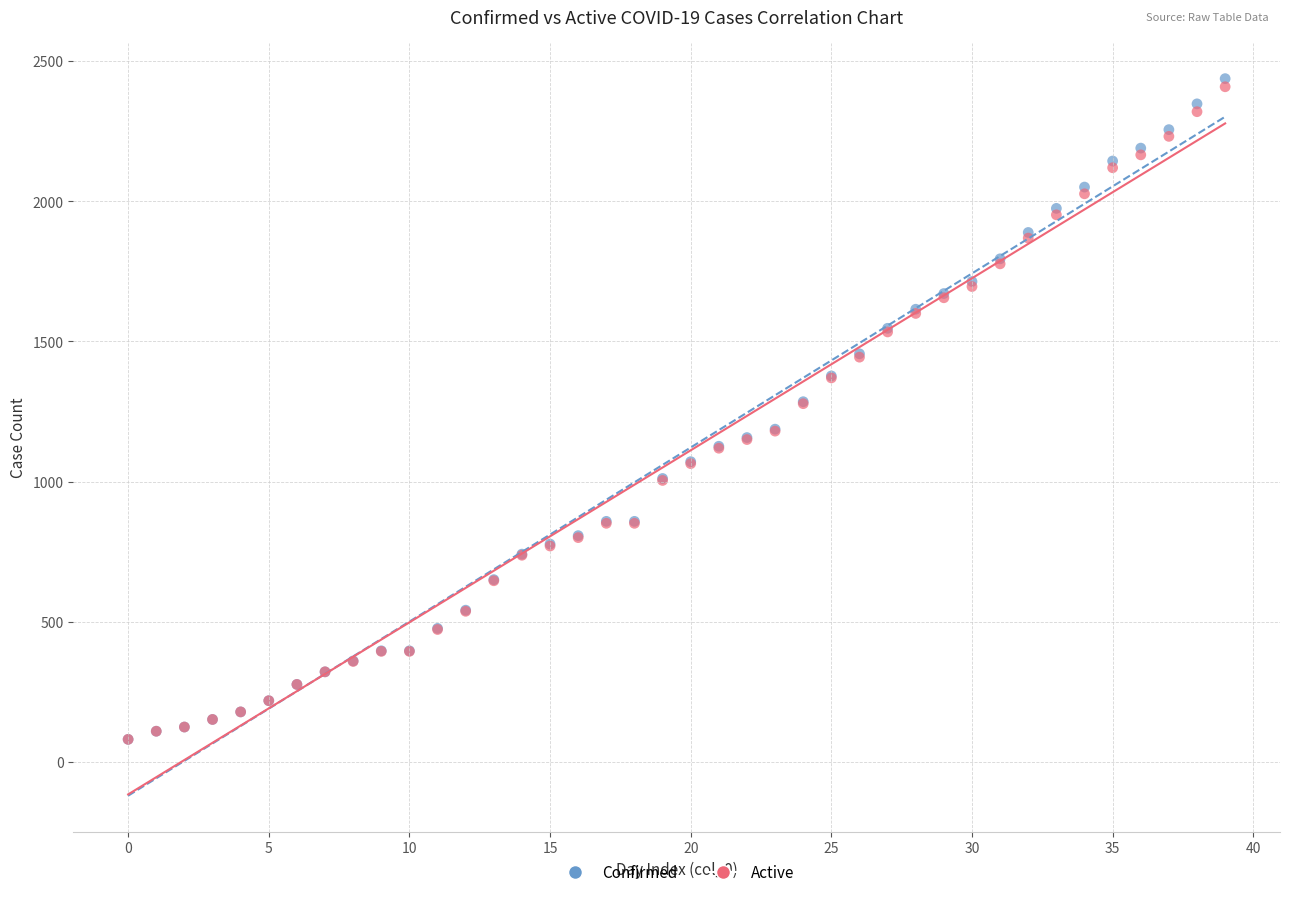

Which series reaches the maximum Y coordinate?

Confirmed